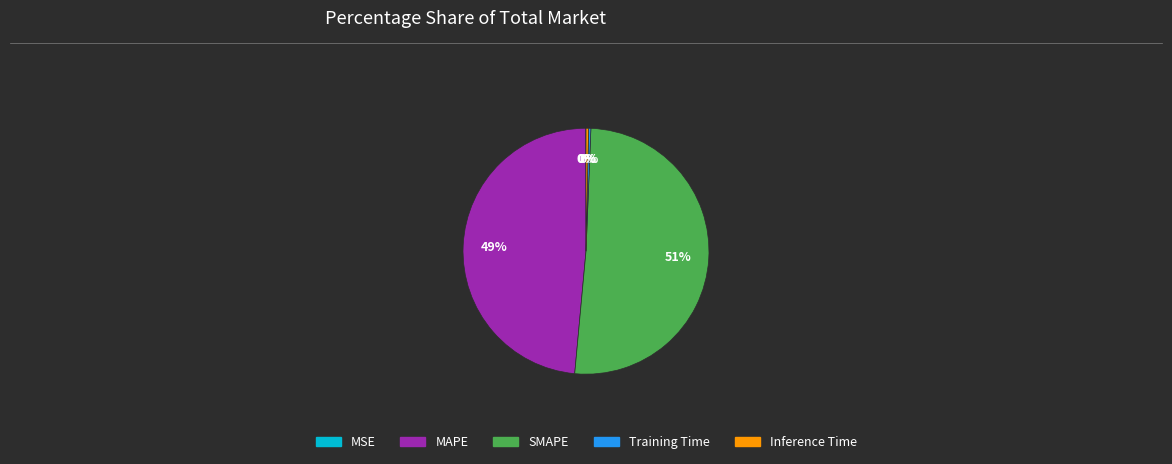

True or false: Training Time accounts for 6% of the total.

False